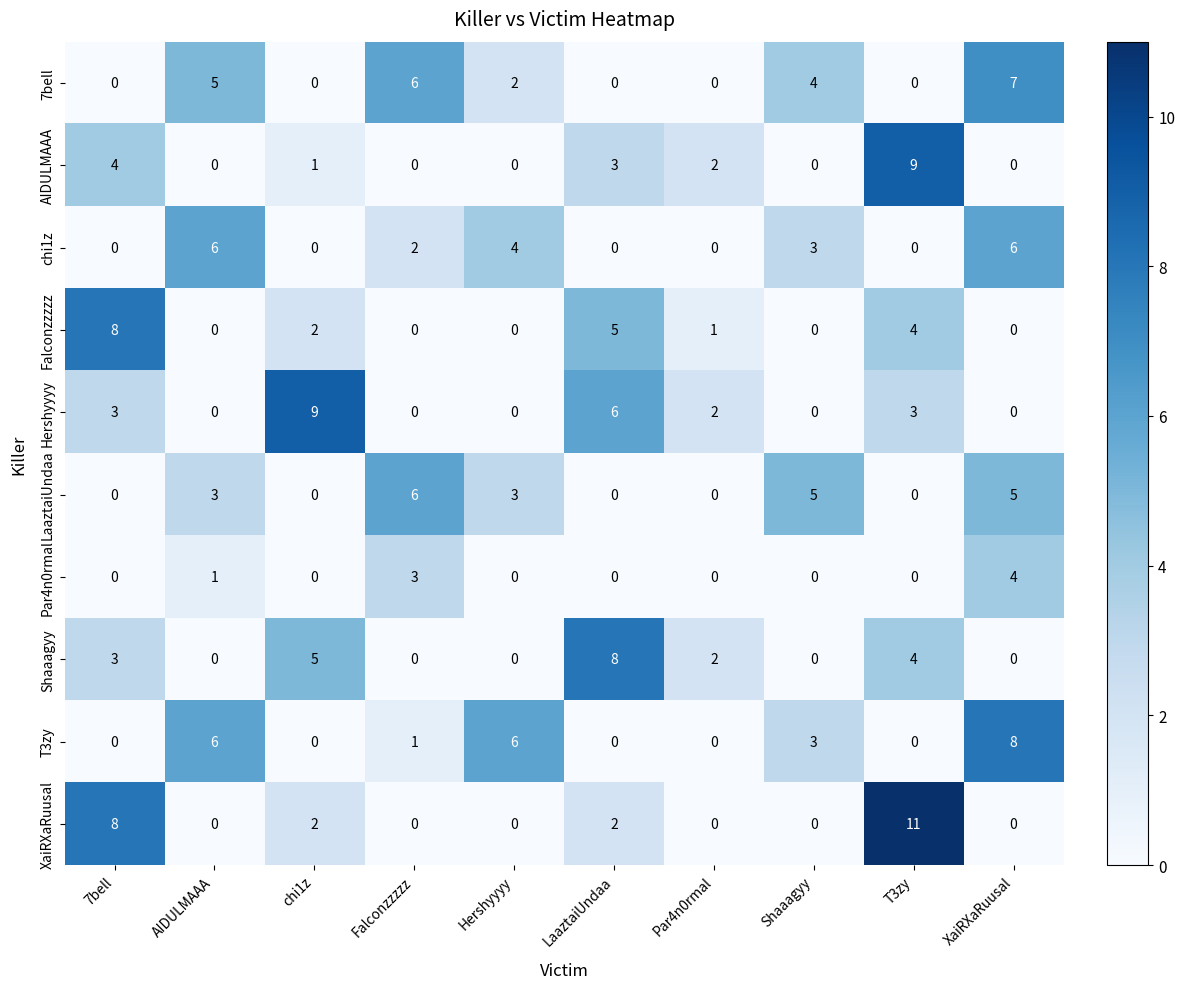

The value of Shaaagyy at Falconzzzzz is 0. True or false?

True